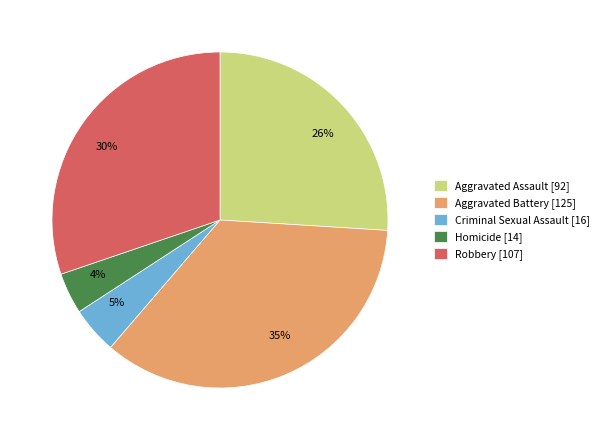

The Aggravated Assault slice represents 26% of the pie. True or false?

True